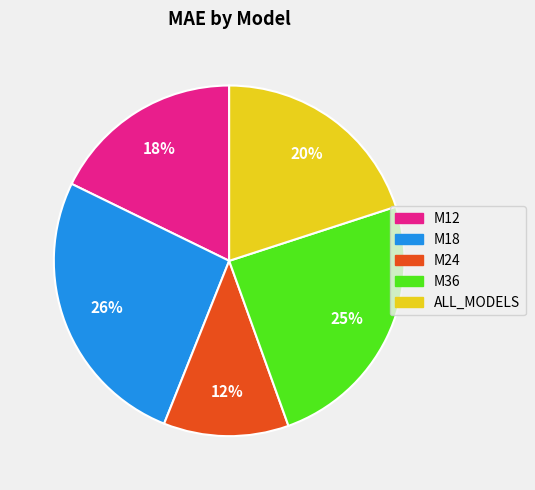

Count the number of slices in the pie.

5